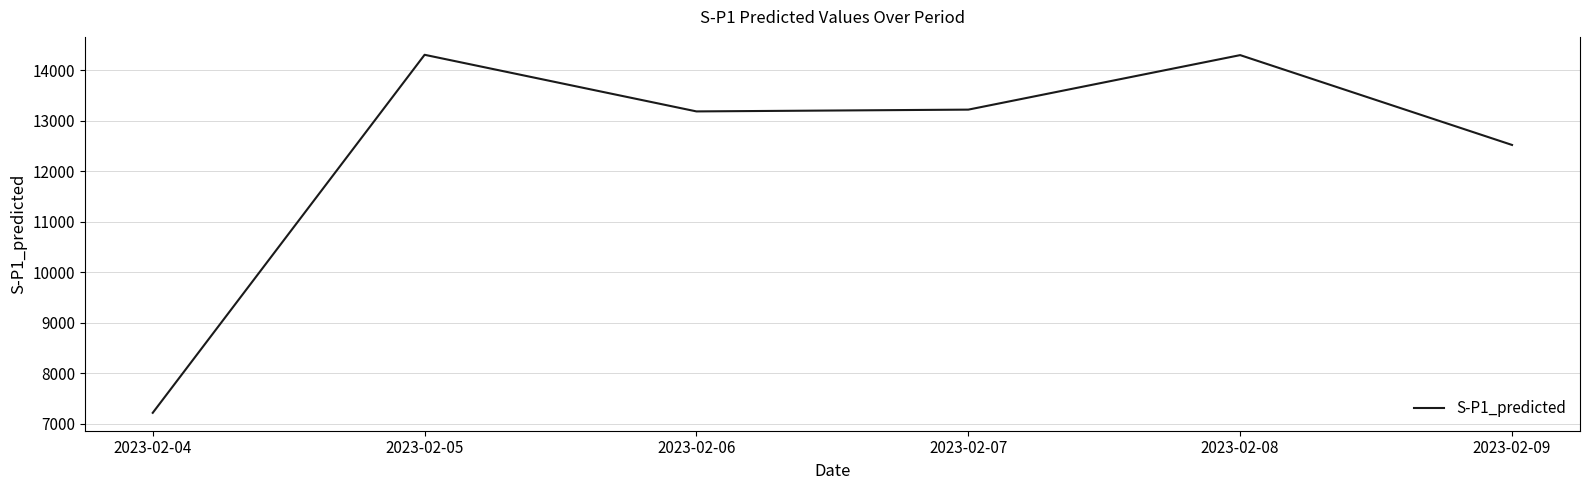

How many lines are shown in the chart?

1